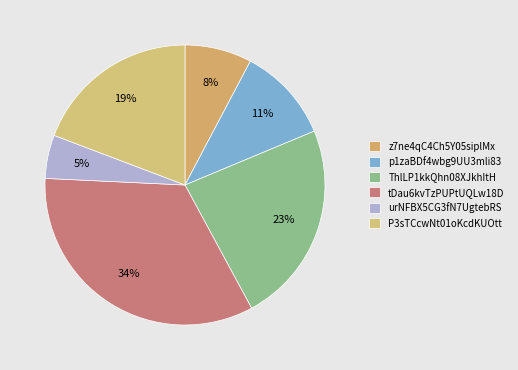

Which category has the smallest portion of the pie?

urNFBX5CG3fN7UgtebRS